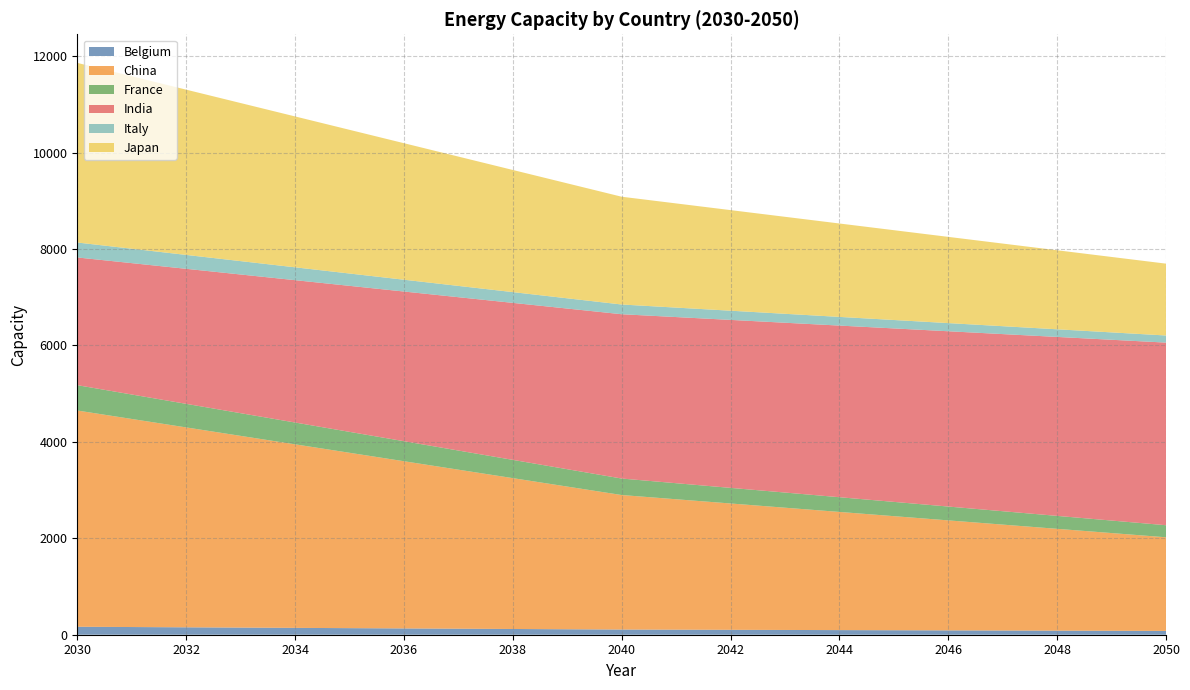

Reading right to left, extract all data points from this chart.

Belgium: 2050=78.6	2049=81.5	2048=84.4	2047=87.3	2046=90.2	2045=93.1	2044=96.0	2043=98.9	2042=101.7	2041=104.6	2040=107.5	2039=113.3	2038=119.1	2037=124.8	2036=130.6	2035=136.4	2034=142.2	2033=147.9	2032=153.7	2031=159.5	2030=165.3
China: 2050=1942.3	2049=2027.1	2048=2111.8	2047=2196.6	2046=2281.3	2045=2366.1	2044=2450.9	2043=2535.6	2042=2620.4	2041=2705.1	2040=2789.9	2039=2959.4	2038=3128.9	2037=3298.4	2036=3467.9	2035=3637.4	2034=3807.0	2033=3976.5	2032=4146.0	2031=4315.5	2030=4485.0
France: 2050=250.1	2049=259.3	2048=268.5	2047=277.7	2046=286.9	2045=296.0	2044=305.2	2043=314.4	2042=323.6	2041=332.8	2040=342.0	2039=360.3	2038=378.7	2037=397.1	2036=415.4	2035=433.8	2034=452.2	2033=470.6	2032=488.9	2031=507.3	2030=525.7
India: 2050=3787.5	2049=3749.6	2048=3711.6	2047=3673.6	2046=3635.7	2045=3597.7	2044=3559.8	2043=3521.8	2042=3483.8	2041=3445.9	2040=3407.9	2039=3332.0	2038=3256.0	2037=3180.1	2036=3104.2	2035=3028.3	2034=2952.3	2033=2876.4	2032=2800.5	2031=2724.6	2030=2648.6
Italy: 2050=147.4	2049=152.9	2048=158.3	2047=163.7	2046=169.1	2045=174.5	2044=179.9	2043=185.4	2042=190.8	2041=196.2	2040=201.6	2039=212.4	2038=223.3	2037=234.1	2036=244.9	2035=255.7	2034=266.6	2033=277.4	2032=288.2	2031=299.1	2030=309.9
Japan: 2050=1490.3	2049=1564.8	2048=1639.3	2047=1713.8	2046=1788.4	2045=1862.9	2044=1937.4	2043=2011.9	2042=2086.4	2041=2160.9	2040=2235.4	2039=2384.5	2038=2533.5	2037=2682.5	2036=2831.6	2035=2980.6	2034=3129.6	2033=3278.6	2032=3427.7	2031=3576.7	2030=3725.7